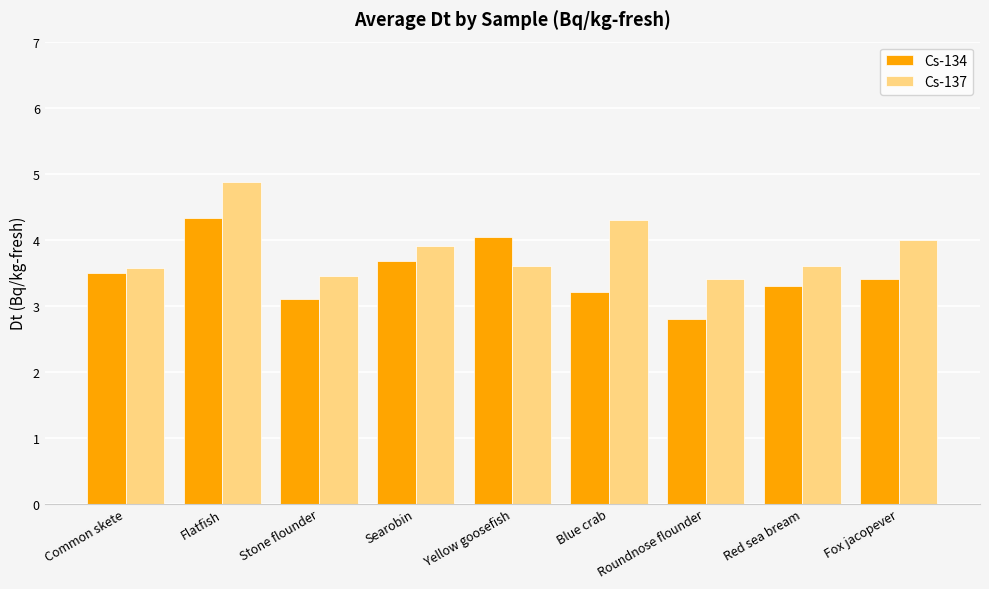

Which series changed the most between Searobin and Red sea bream?

Cs-134